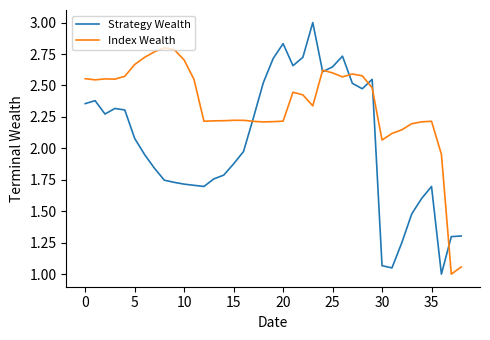

What is the greatest value displayed?

3.0